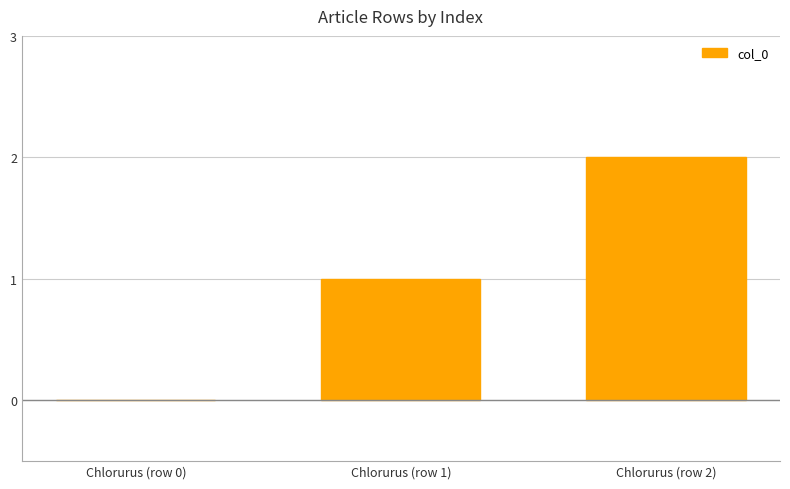

What is the sum of the values at Chlorurus (row 2) and Chlorurus (row 0)?

2